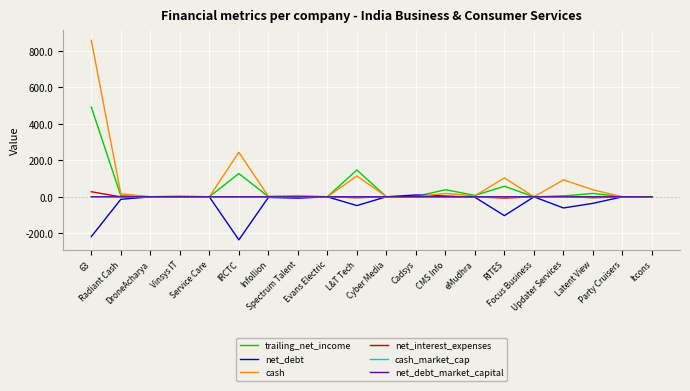

What is the highest value of the net_interest_expenses series?

27.9